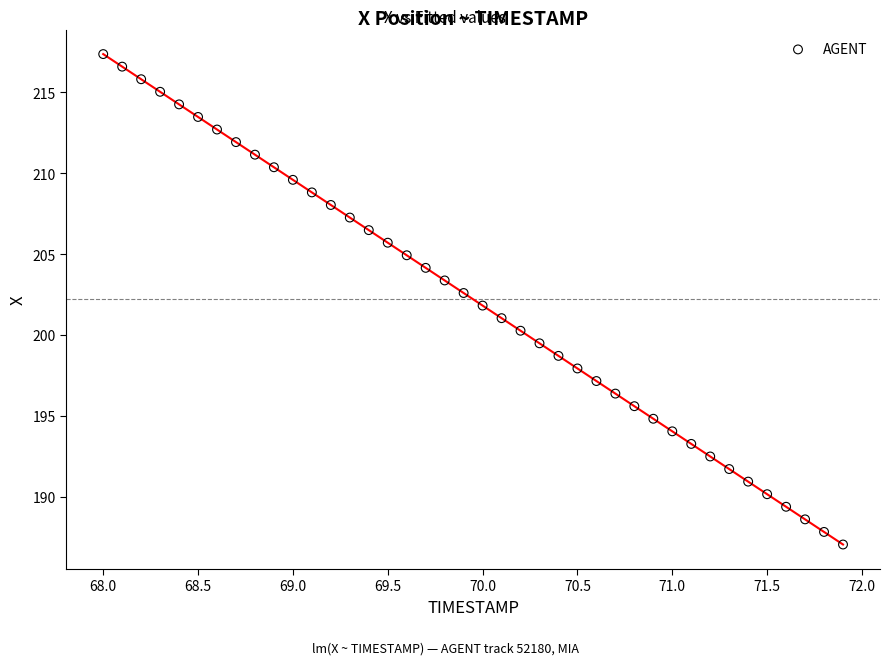

What is the range of Y values (max minus min)?

30.3